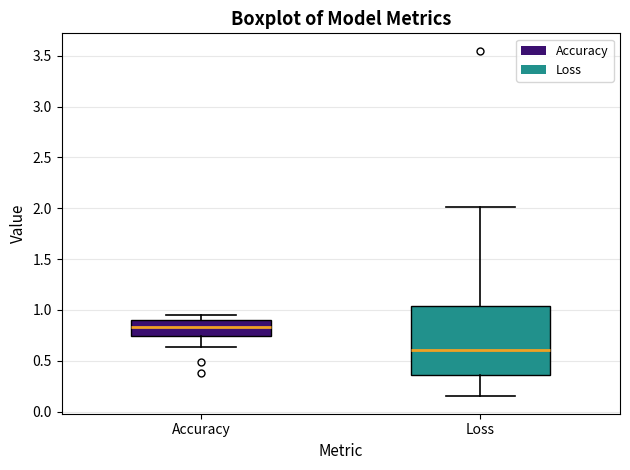

Where does the upper whisker of the box for Loss end on the y-axis? The values are not printed on the chart, so give them approximately, as read against the axis.

2.00